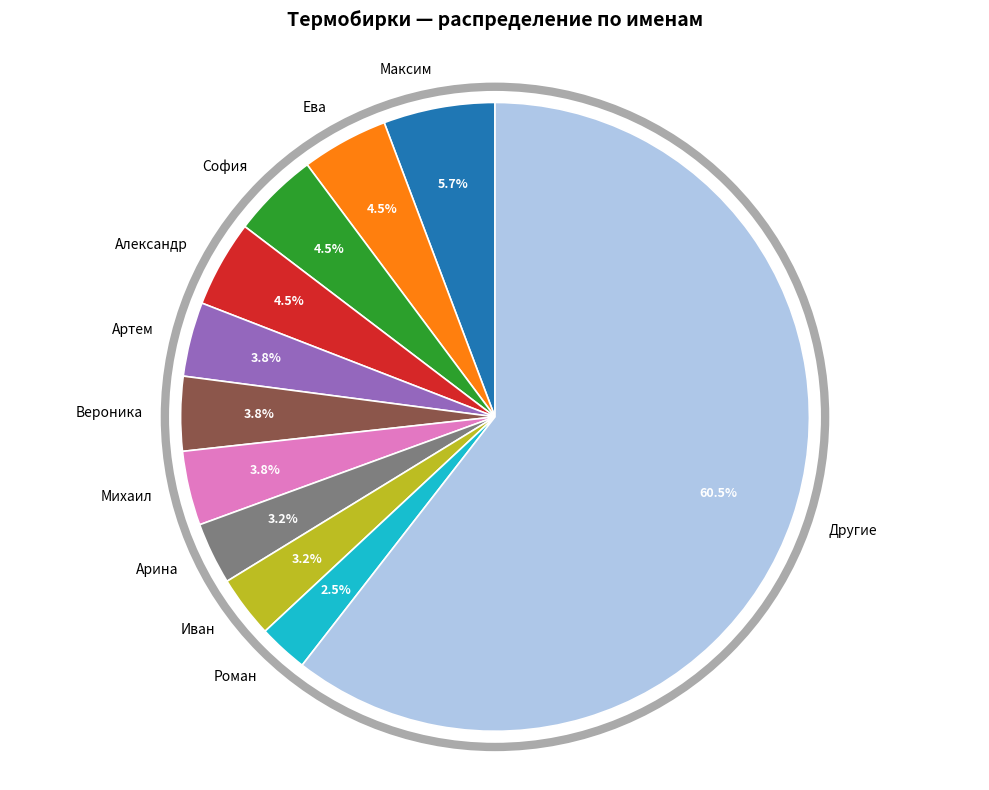

What is the ratio of the value at Роман to the value at София?

0.6